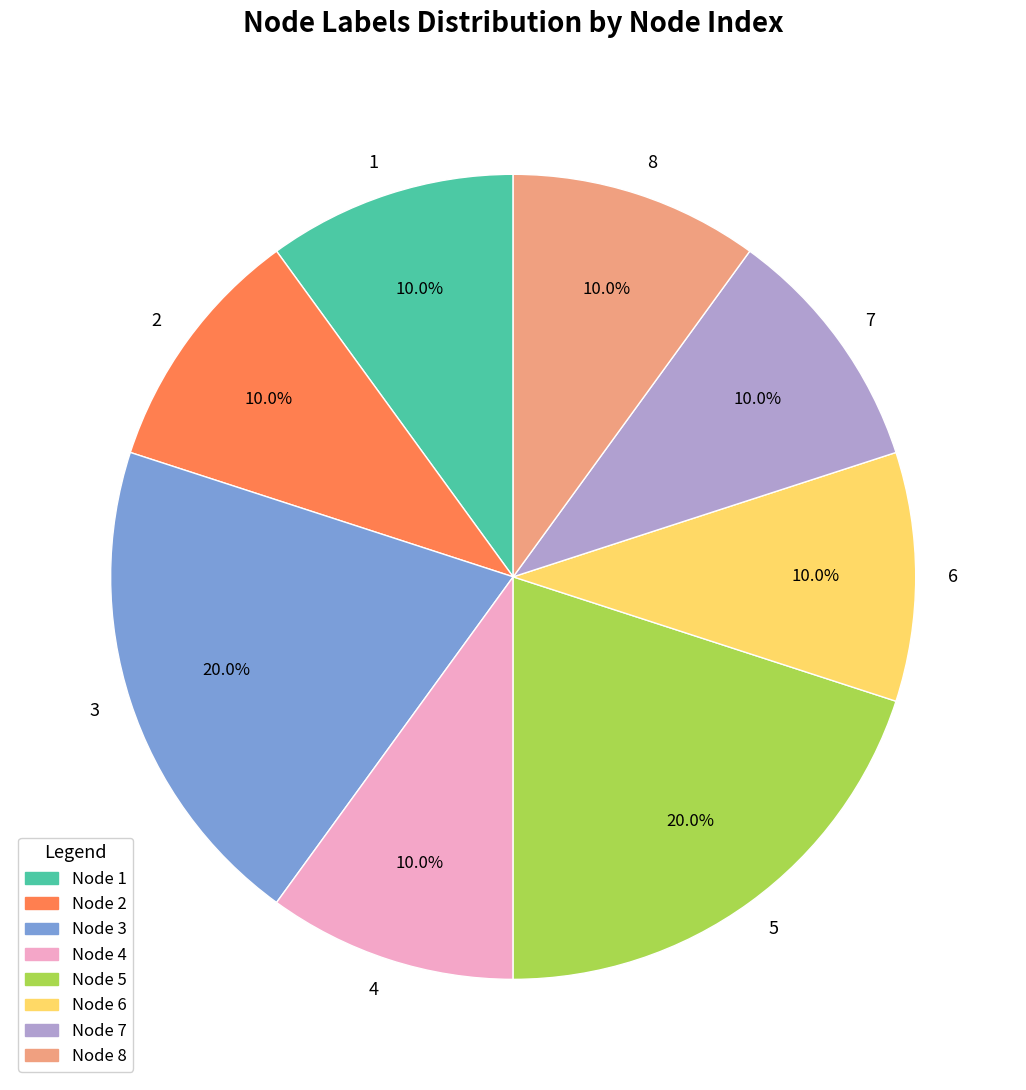

The 8 slice represents 10% of the pie. True or false?

True